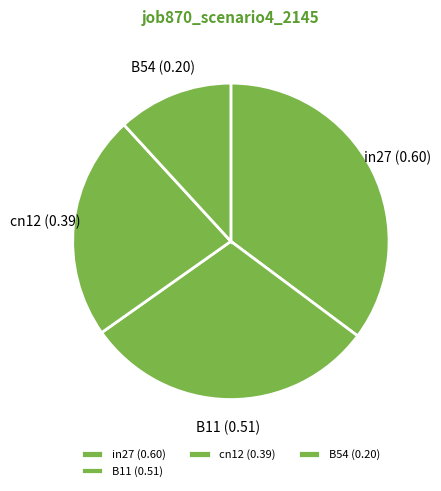

How many segments does this pie chart have?

4